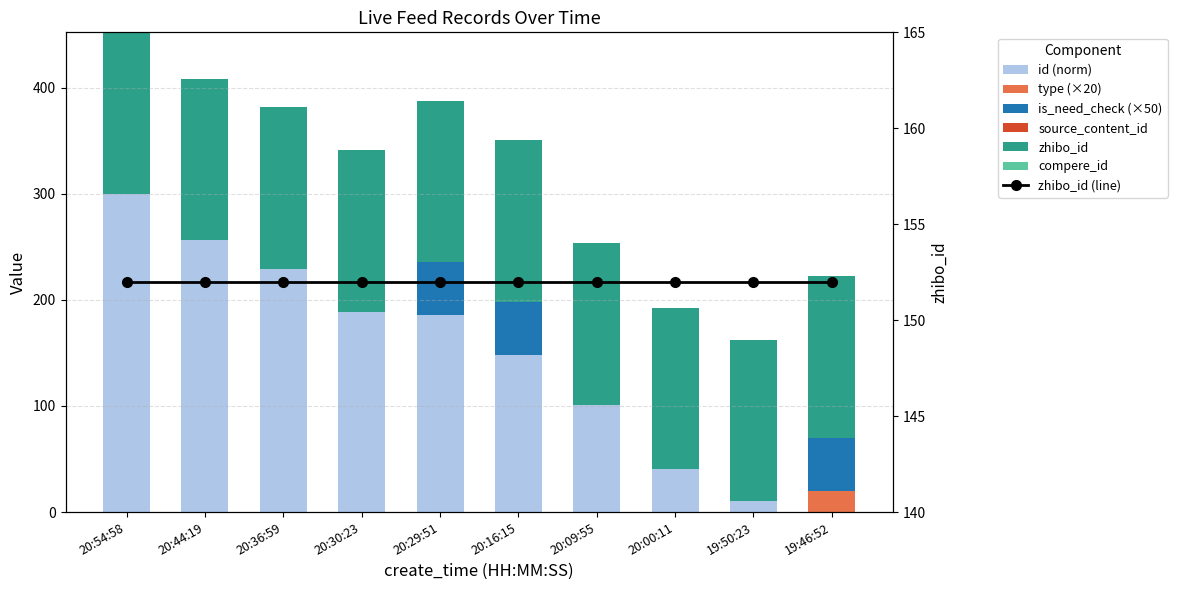

Which series changed the most between 20:44:19 and 19:50:23?

id